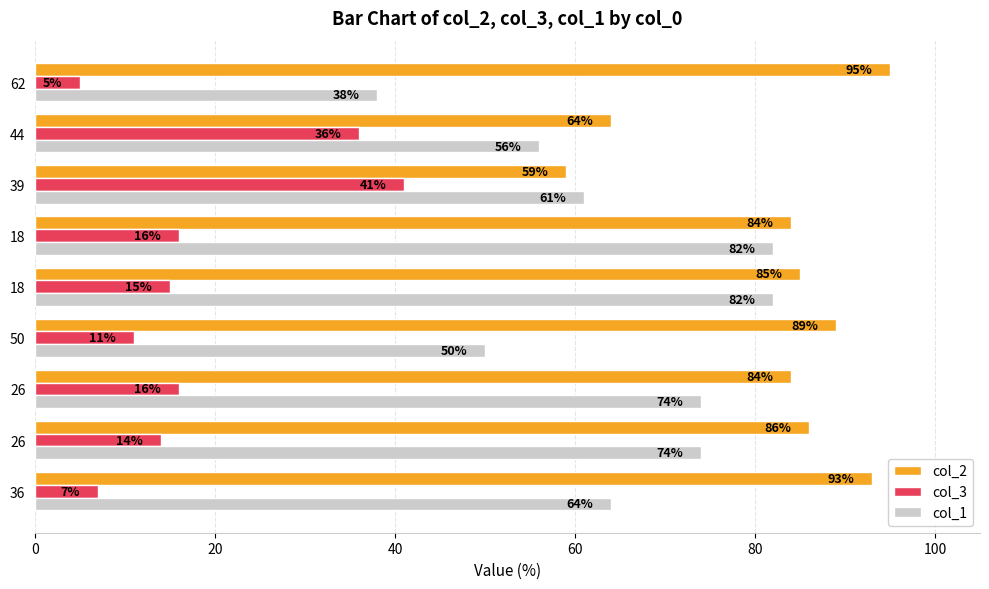

How many data points does each series have?

9